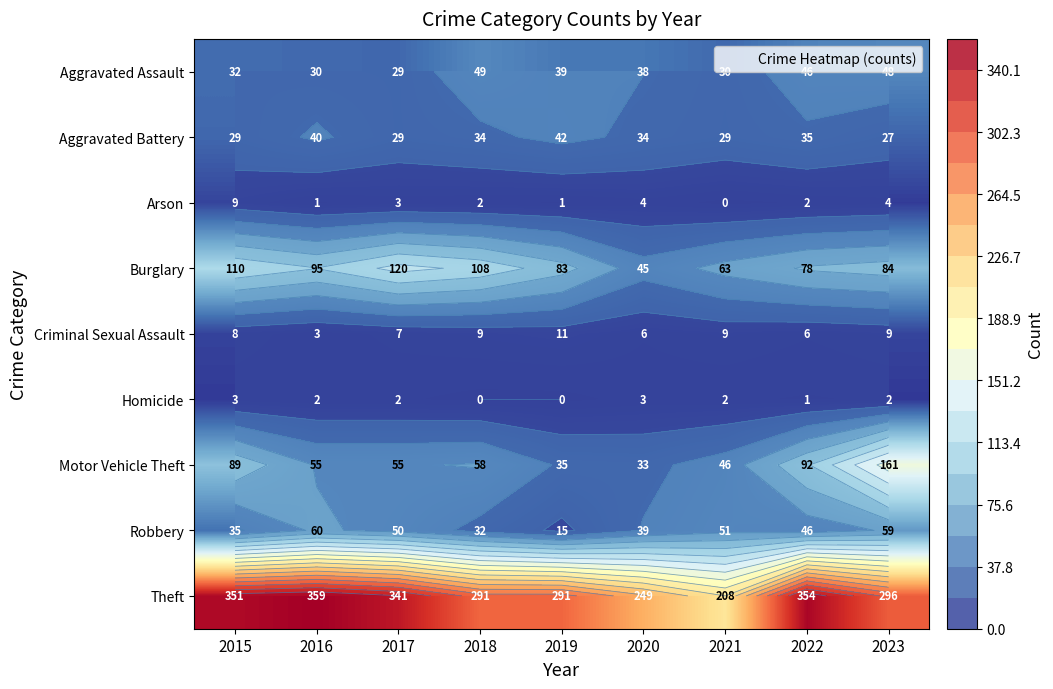

The Burglary series shows 63 at 2021. True or false?

True